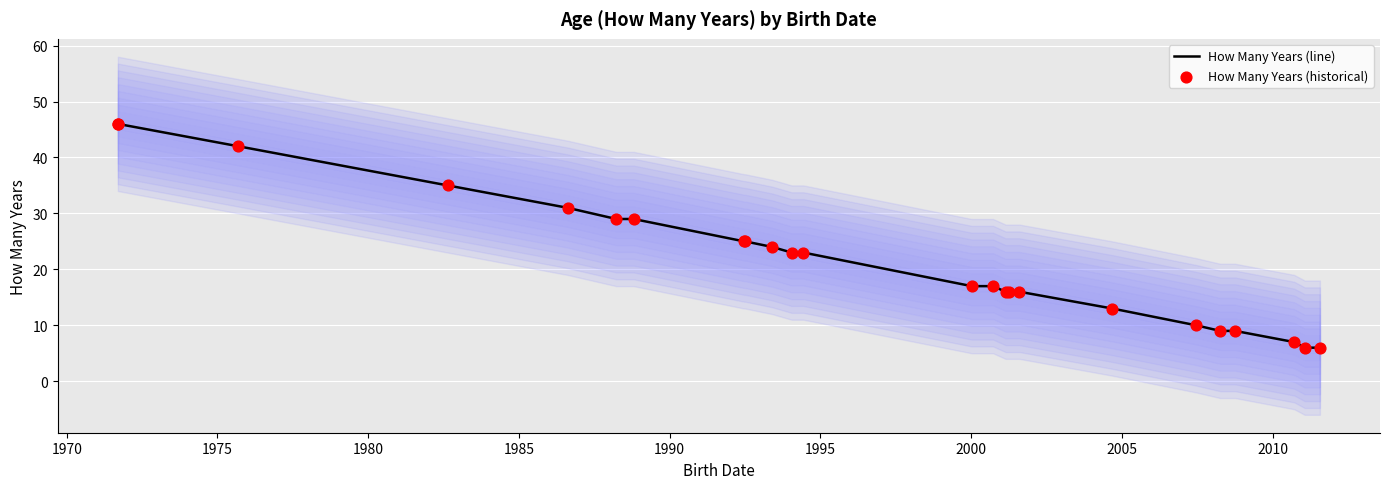

Which series reaches the minimum Y coordinate?

How Many Years (line)